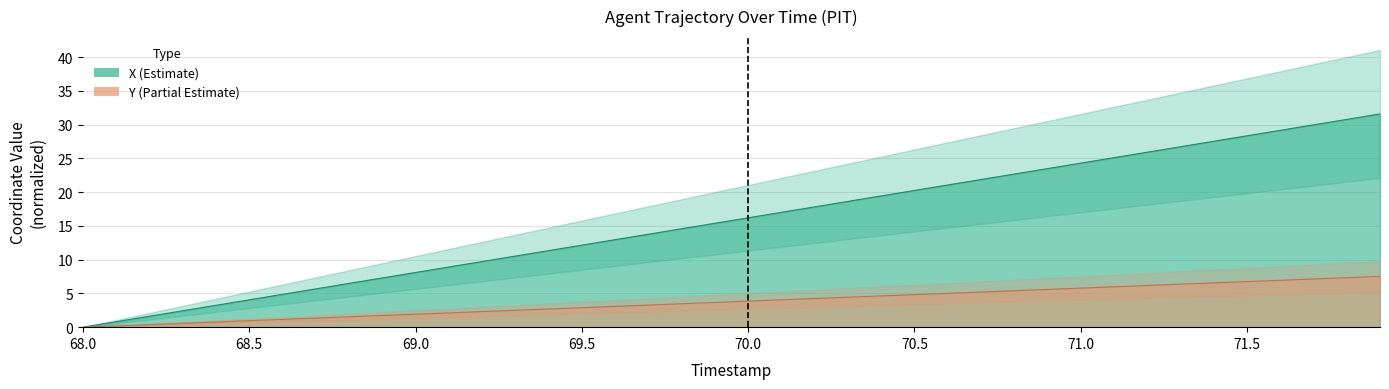

Is the value of X at 71.8 greater than the value of Y at 68.7?

Yes